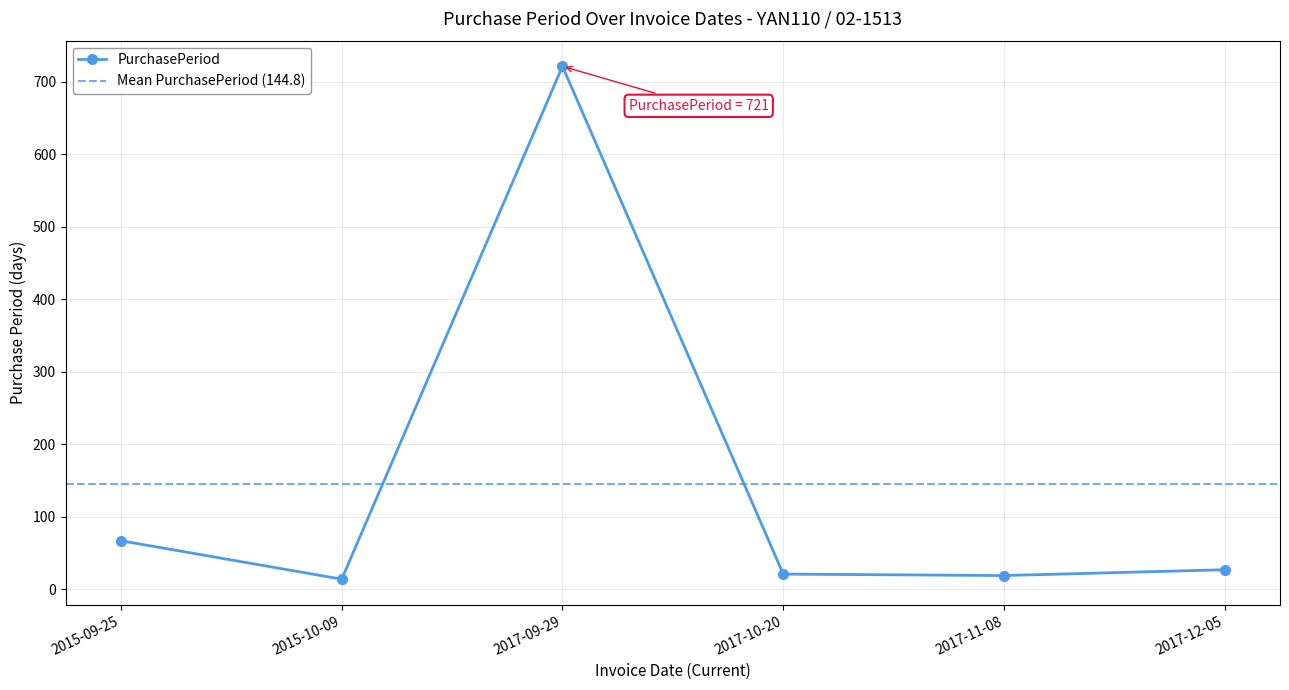

Reading right to left, transcribe all the data shown in this chart.

2017-12-05=27	2017-11-08=19	2017-10-20=21	2017-09-29=721	2015-10-09=14	2015-09-25=67